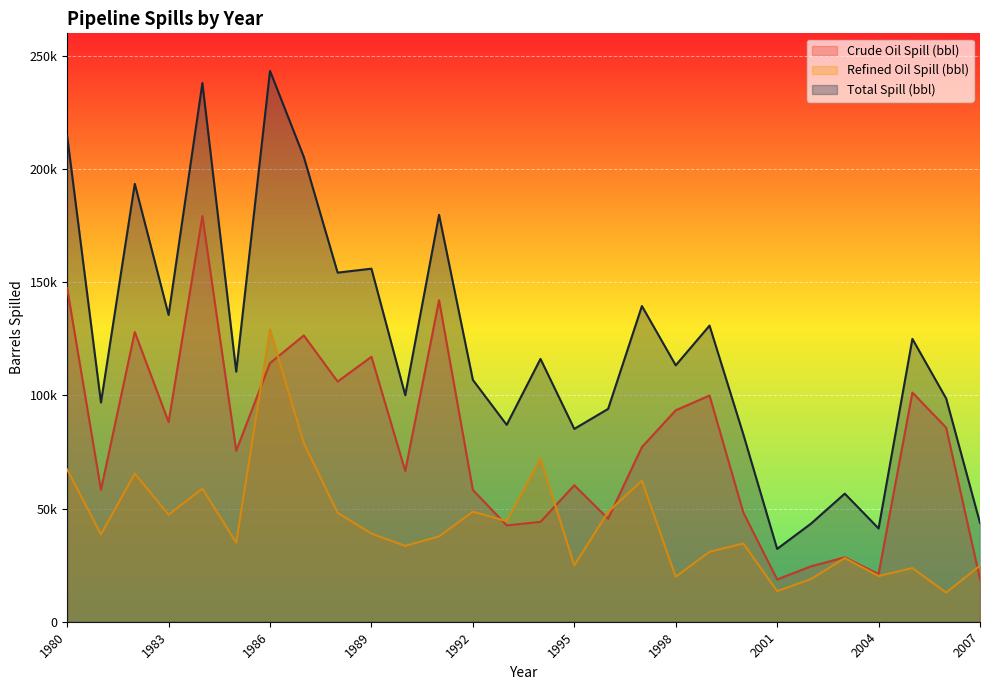

What is the average value of the spill_crude_bbl series?

79195